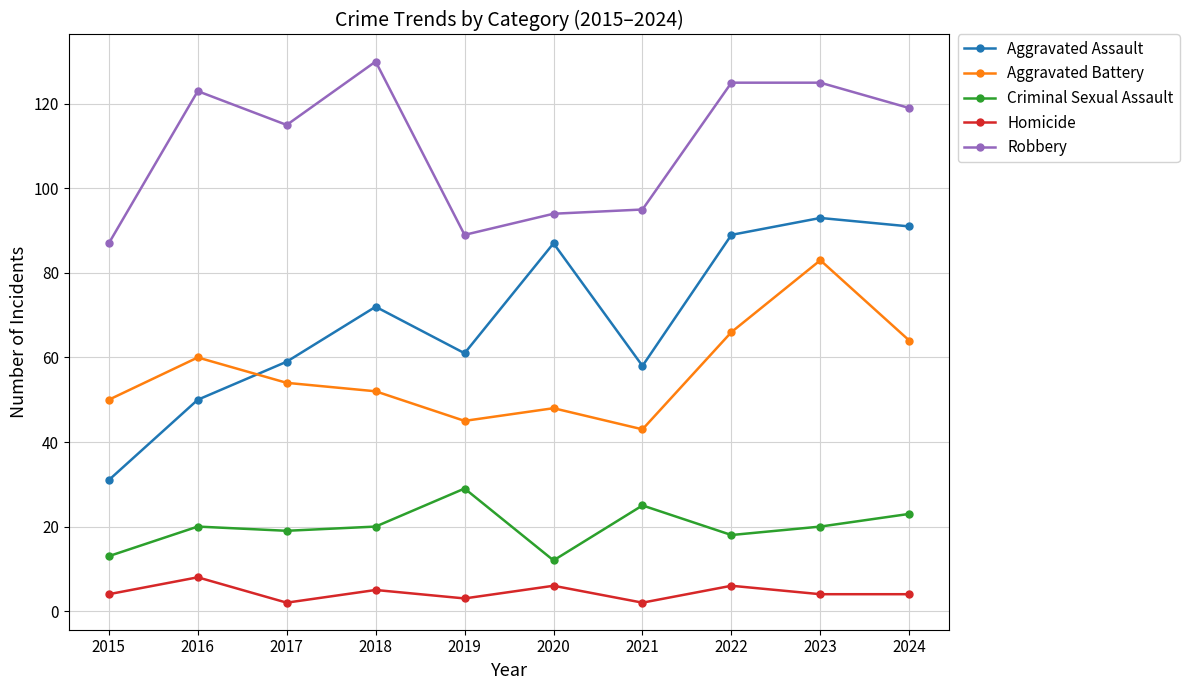

What is the value of the Homicide point at the 3rd from the left?

2